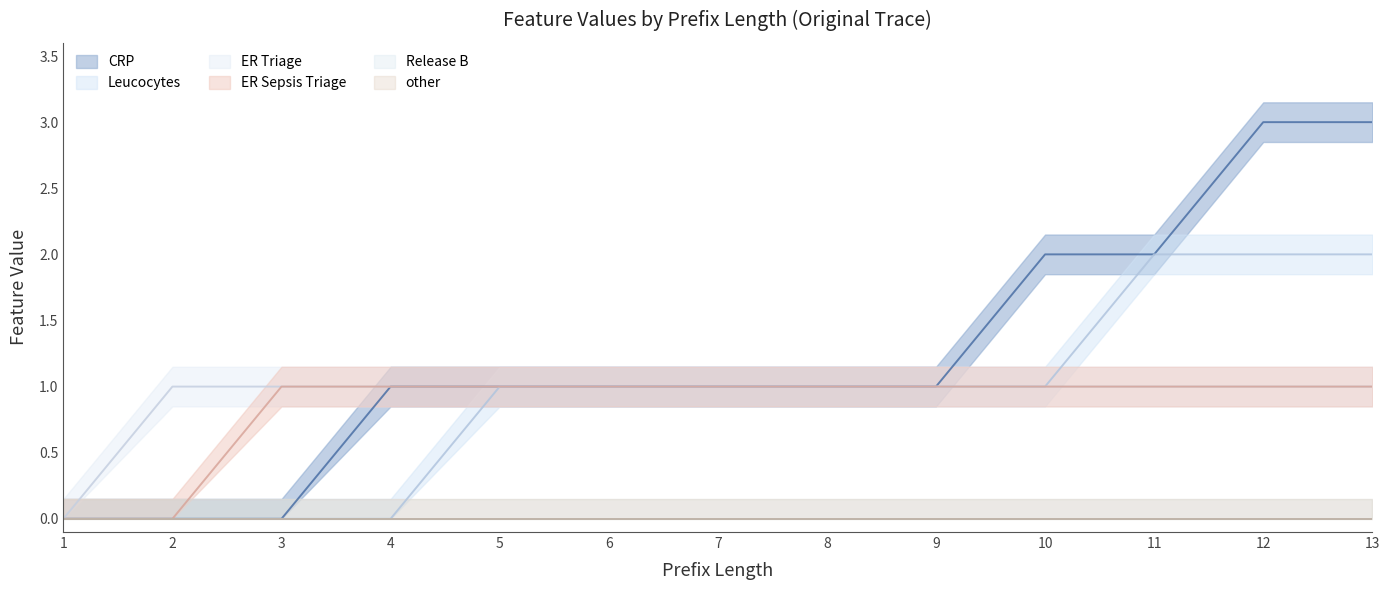

At how many categories does at least one series exceed 2?

2